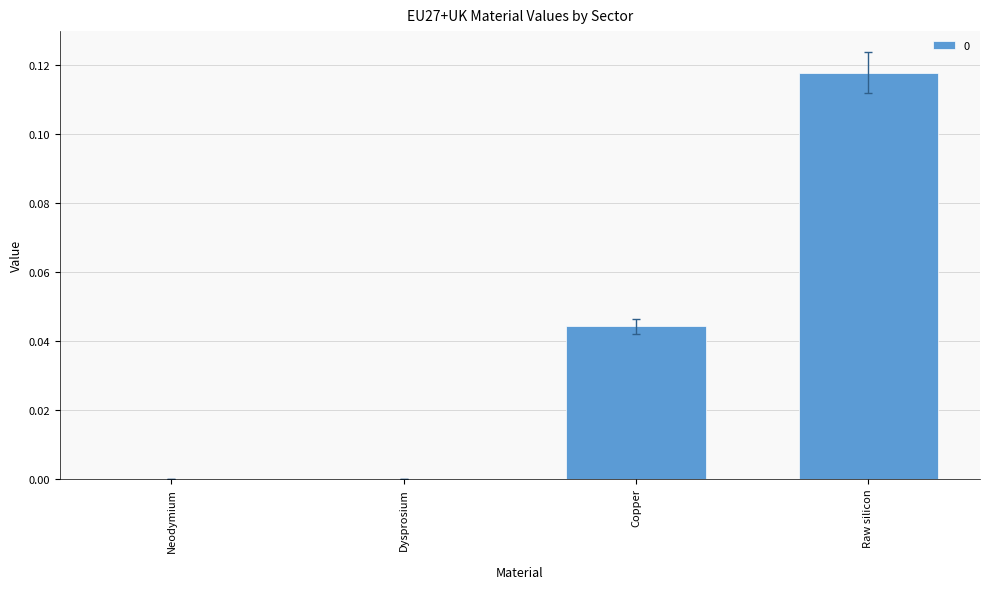

Are the bars horizontal?

No